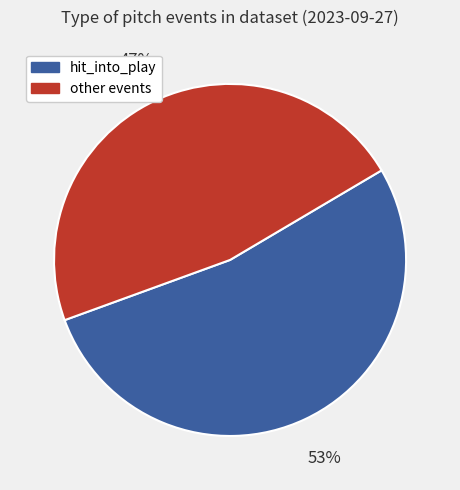

How many segments does this pie chart have?

2